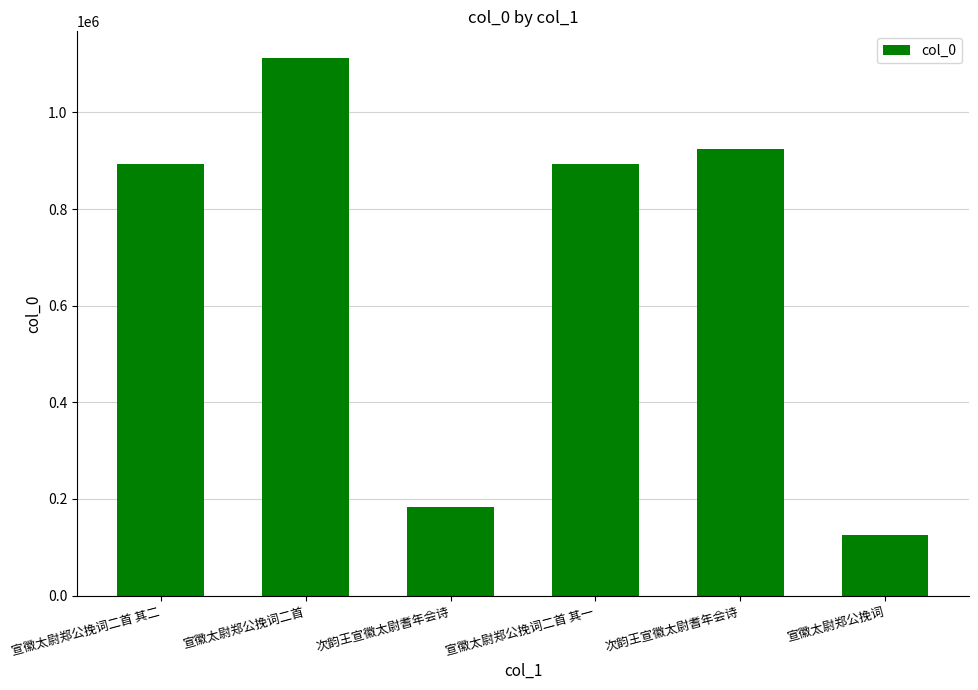

How many bars are there in total?

6